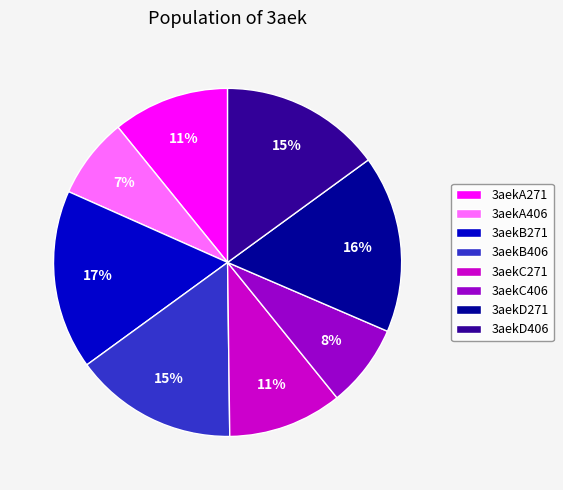

To the nearest percent, what is the combined percentage of 3aekB271 and 3aekB406?

32%